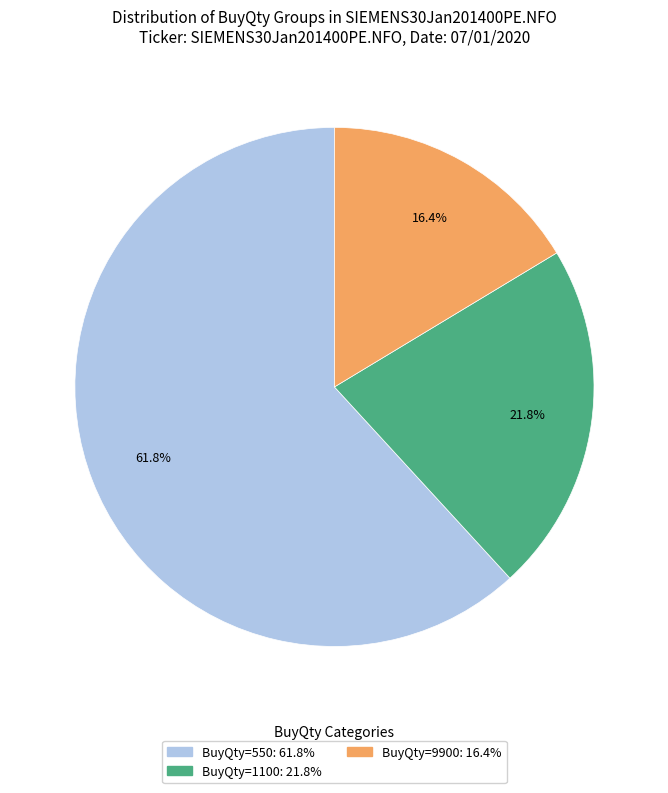

Is there any slice that represents more than half of the pie?

Yes